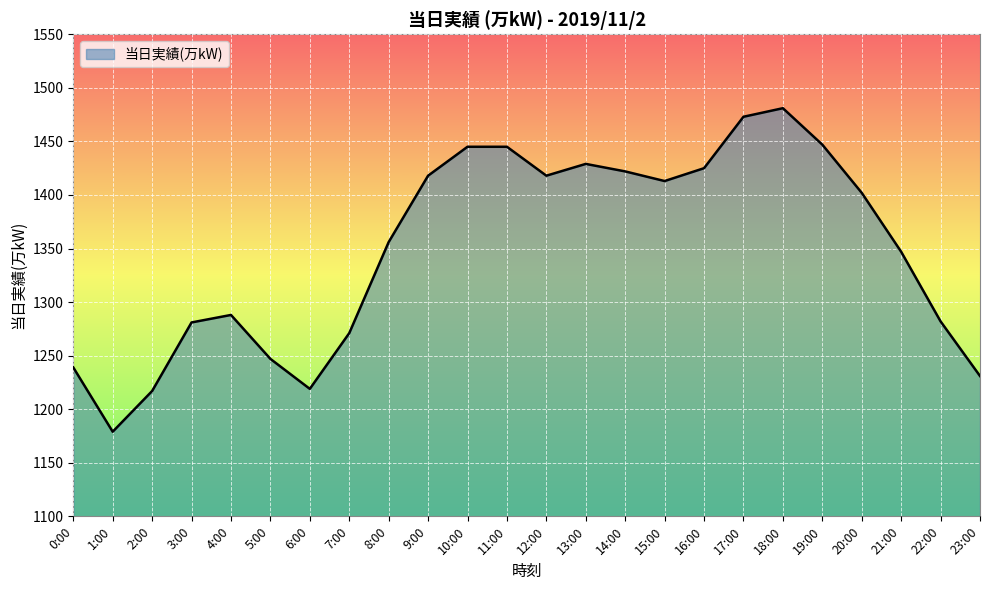

True or false: the data shows 1281 at 3:00.

True